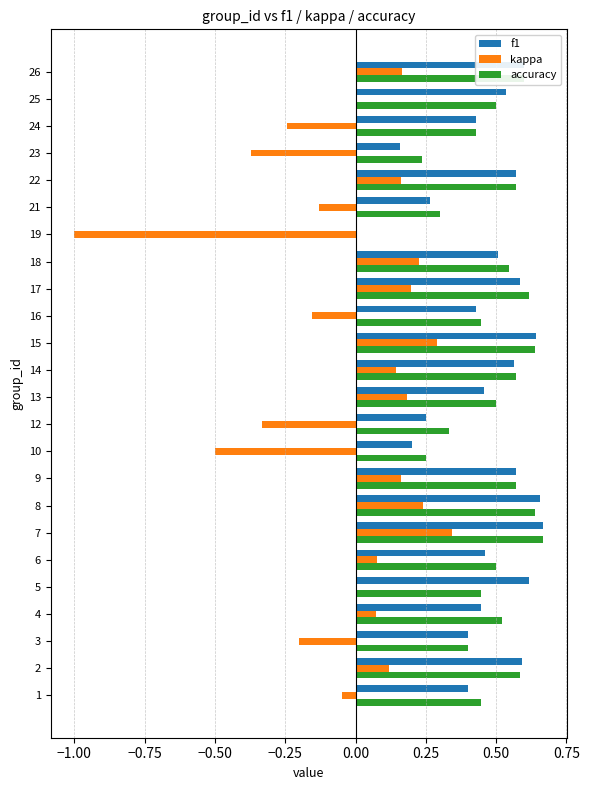

Which series has the largest range (max minus min)?

kappa